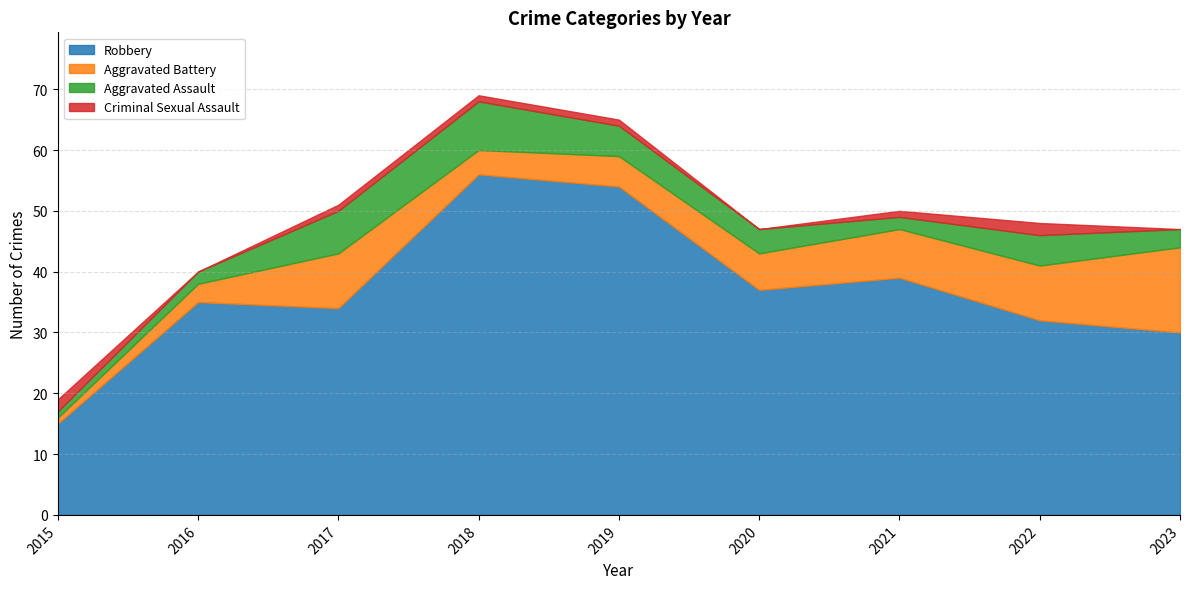

Where is the first local maximum for Aggravated Assault?

2018